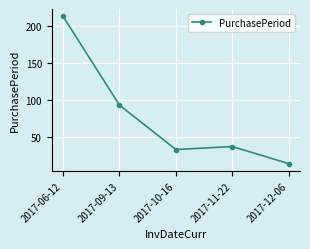

What value does the data have at 2017-09-13?

93